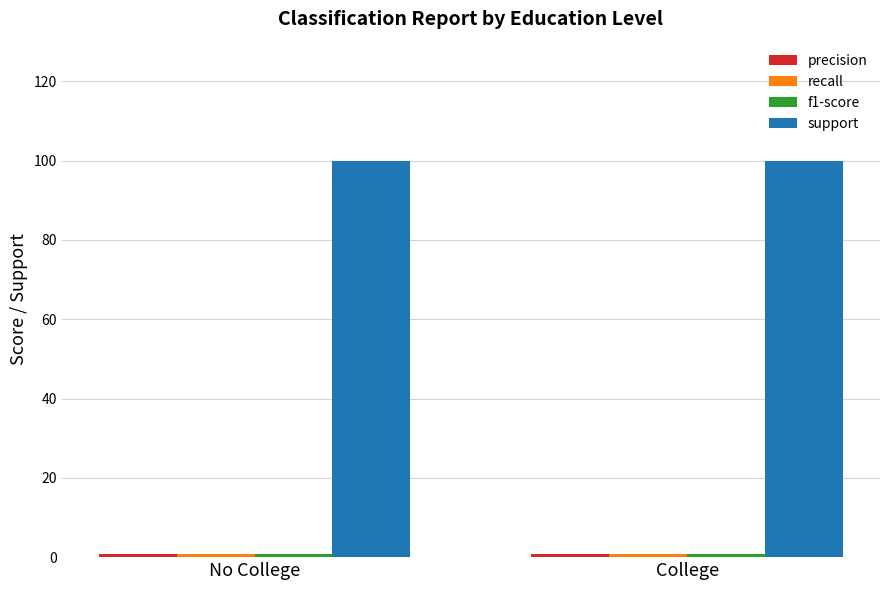

What is the sum of all support values?

200.0